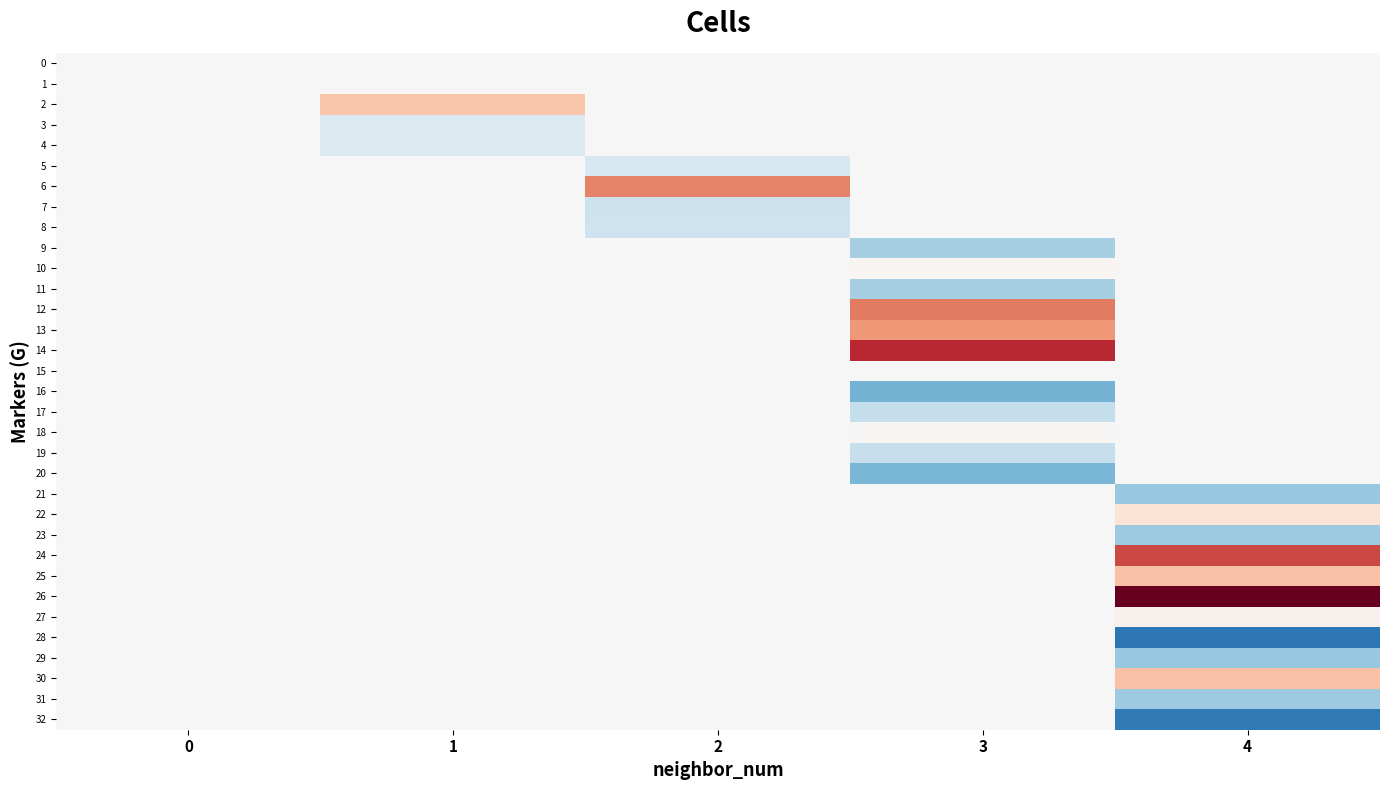

How many distinct data groups are displayed?

33